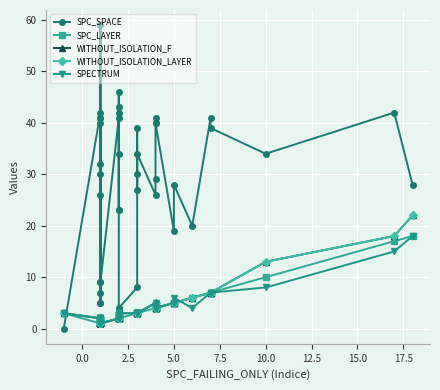

What is the difference between the second highest and minimum values in the WITHOUT_ISOLATION_F series?

17